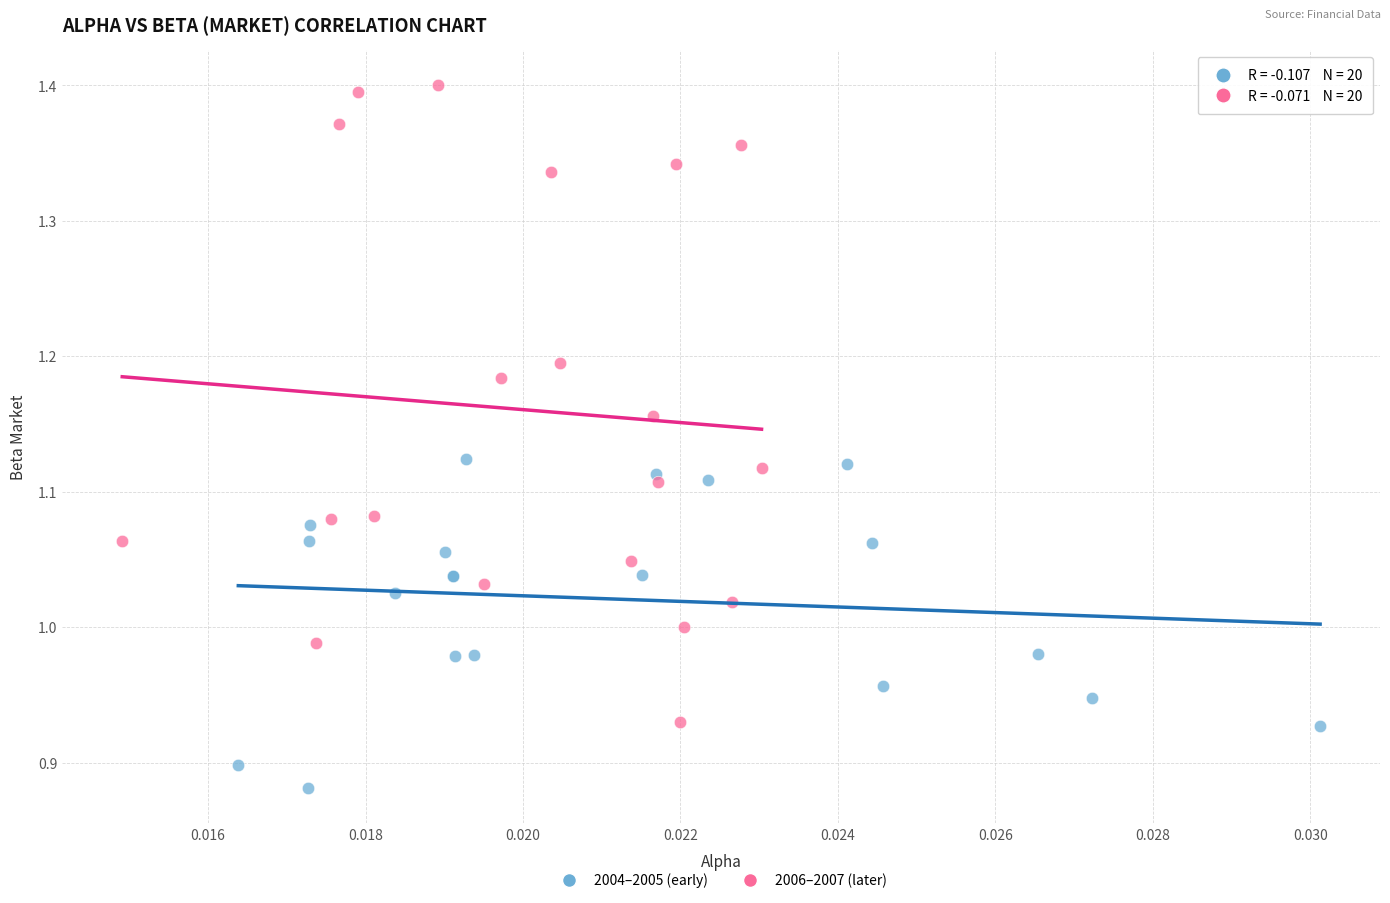

Which series has the largest Y range (max minus min)?

2006–2007 (later)